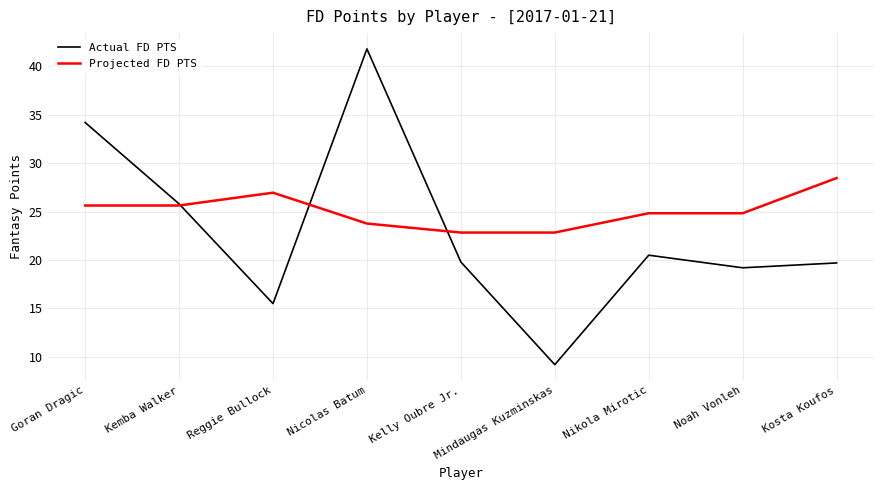

Where is the first local maximum for Projected FD PTS?

Reggie Bullock